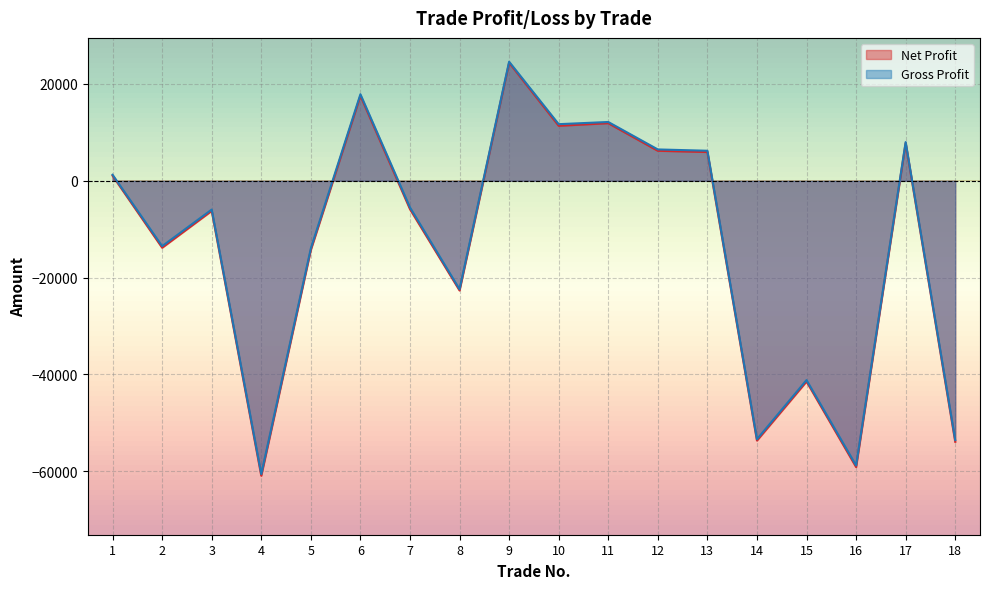

Read the Gross Profit value at 10.

11700.0